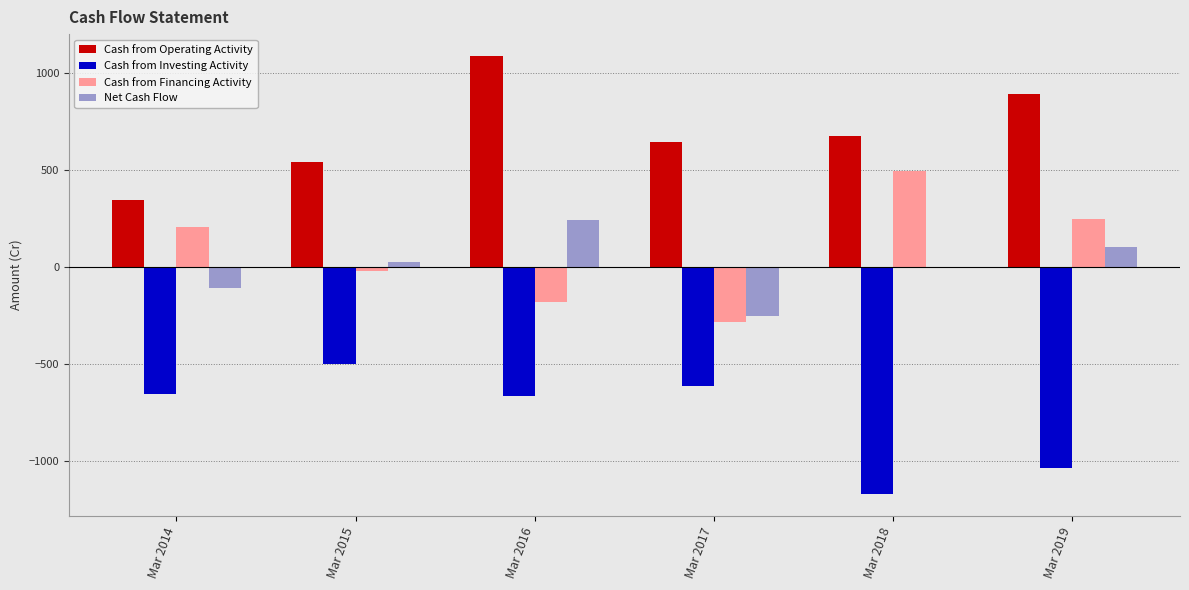

What is the total value across all series at Mar 2014?

-211